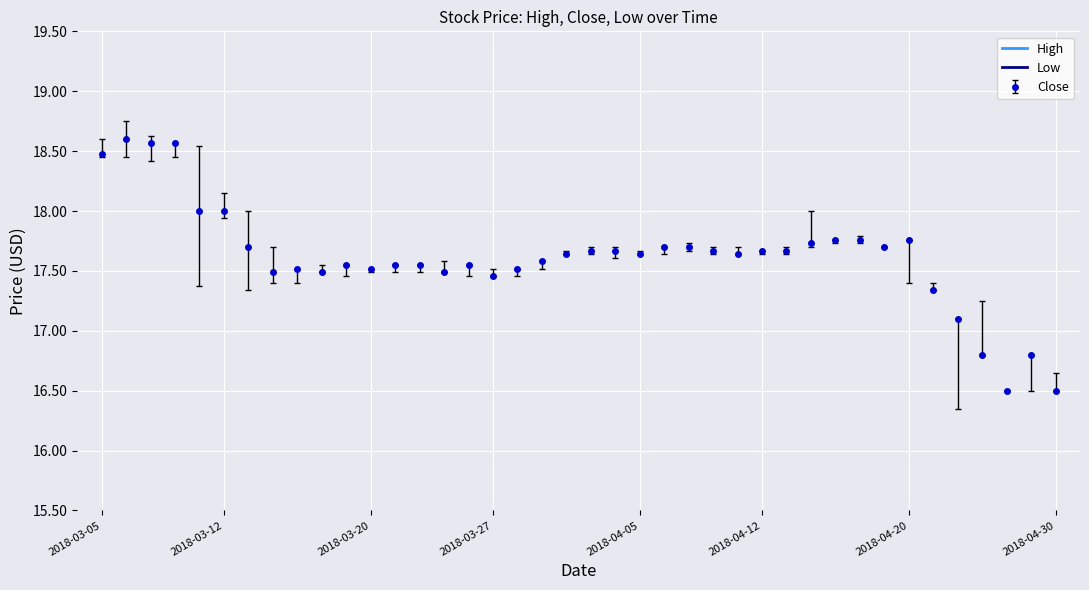

At which label is High closest to 17?

2018-04-24